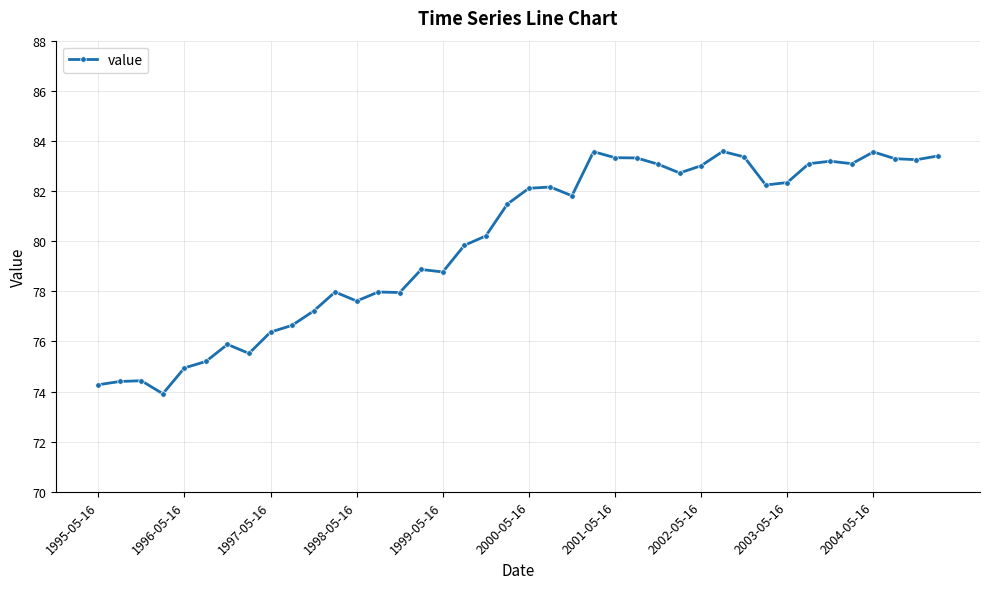

True or false: there are more than 0 points higher than both neighbors.

True